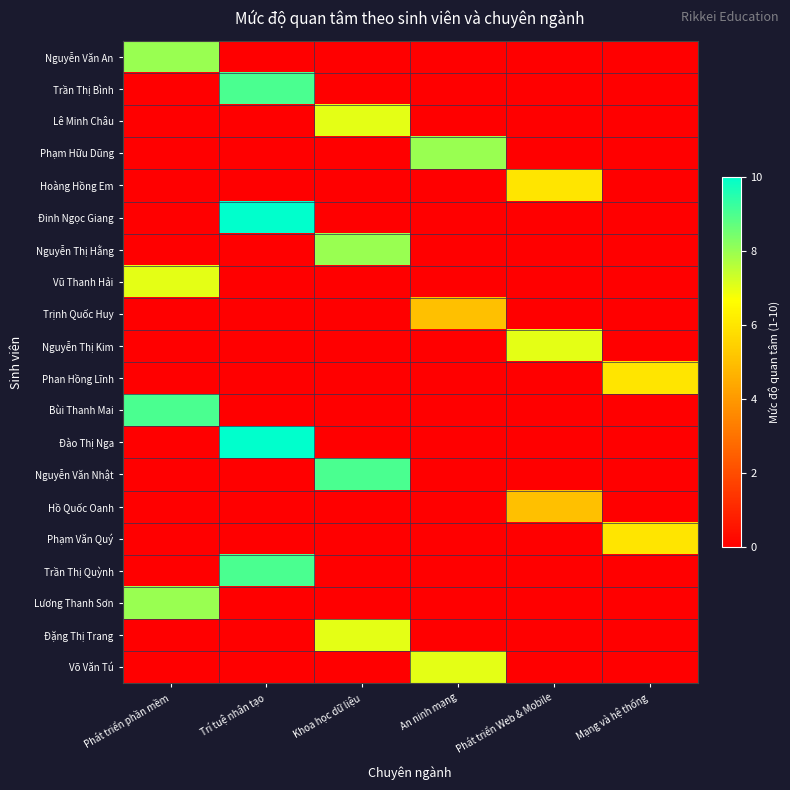

At how many categories does at least one series exceed 7?

4